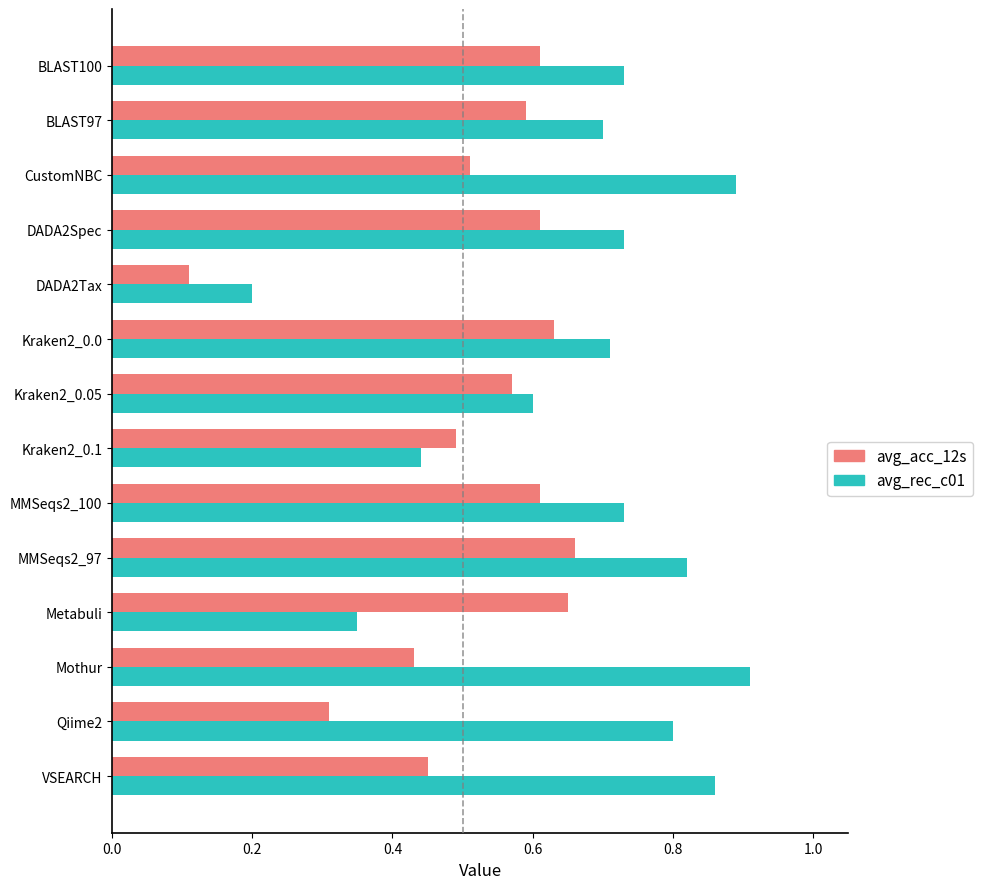

Rank the series by their maximum value, from lowest to highest.

avg_acc_12s, avg_rec_c01